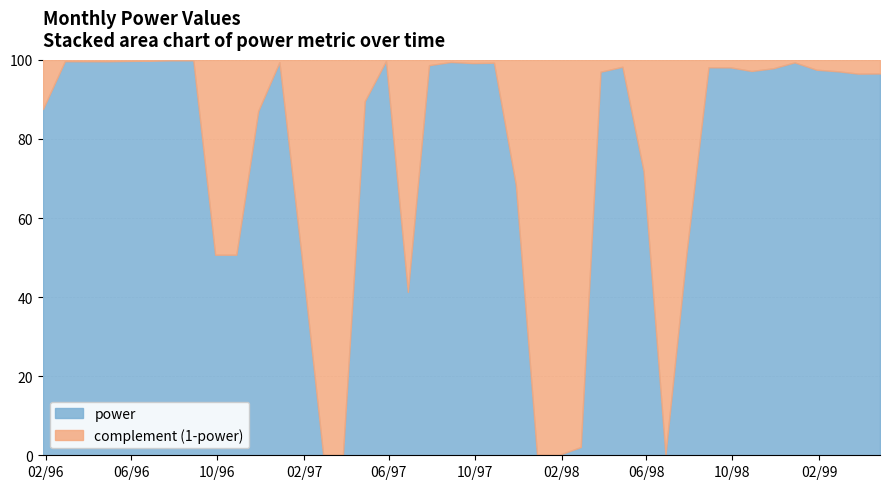

Between 1999-03 and 1998-04, which is larger?

1998-04